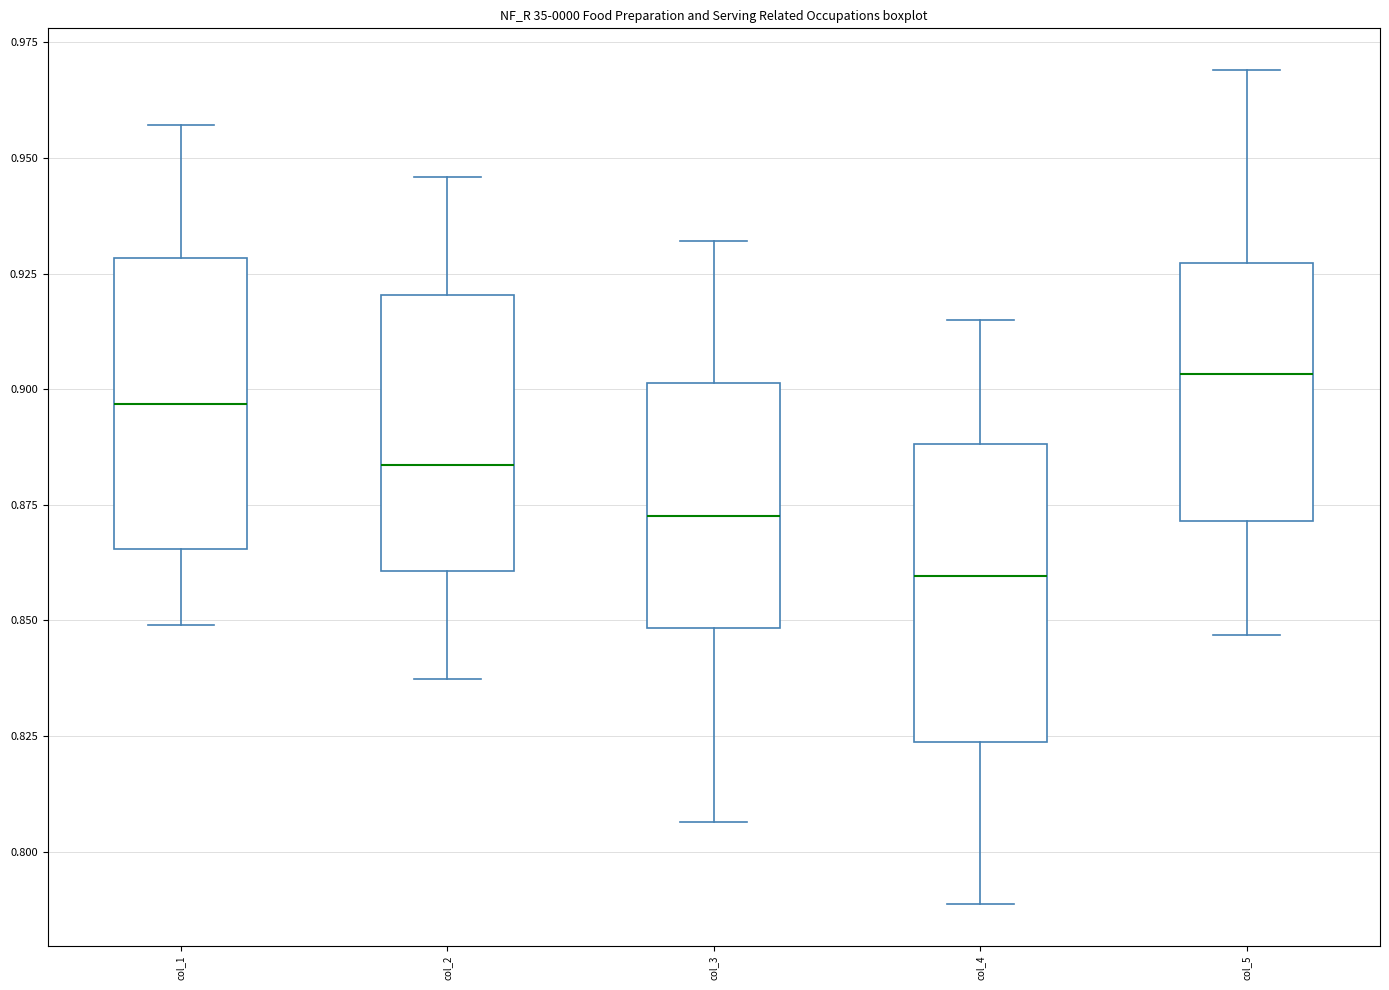

Which box's median line is the highest?

col_5